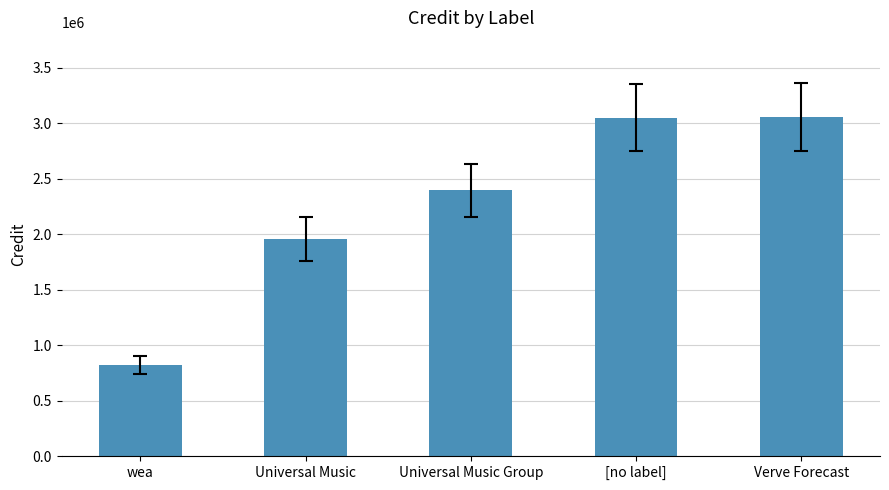

True or false: the data shows 265400 at wea.

False